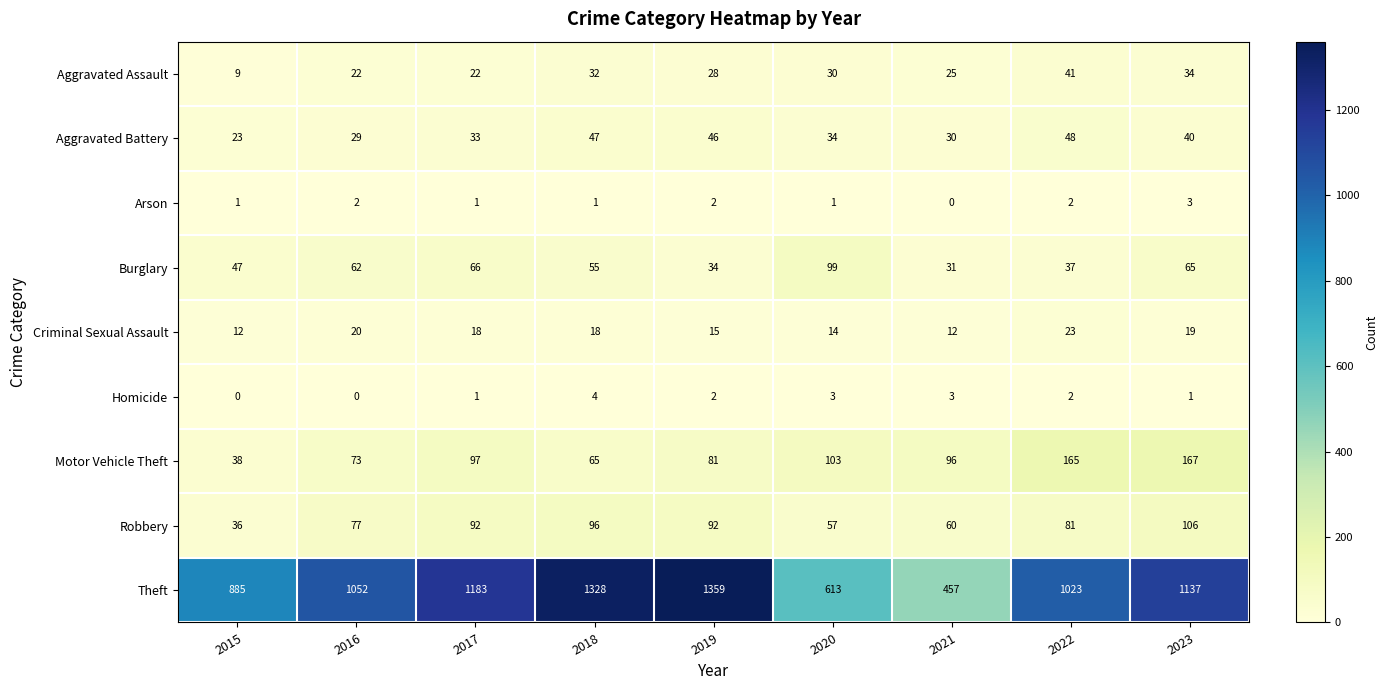

At which category is the sum across all series the highest?

2019